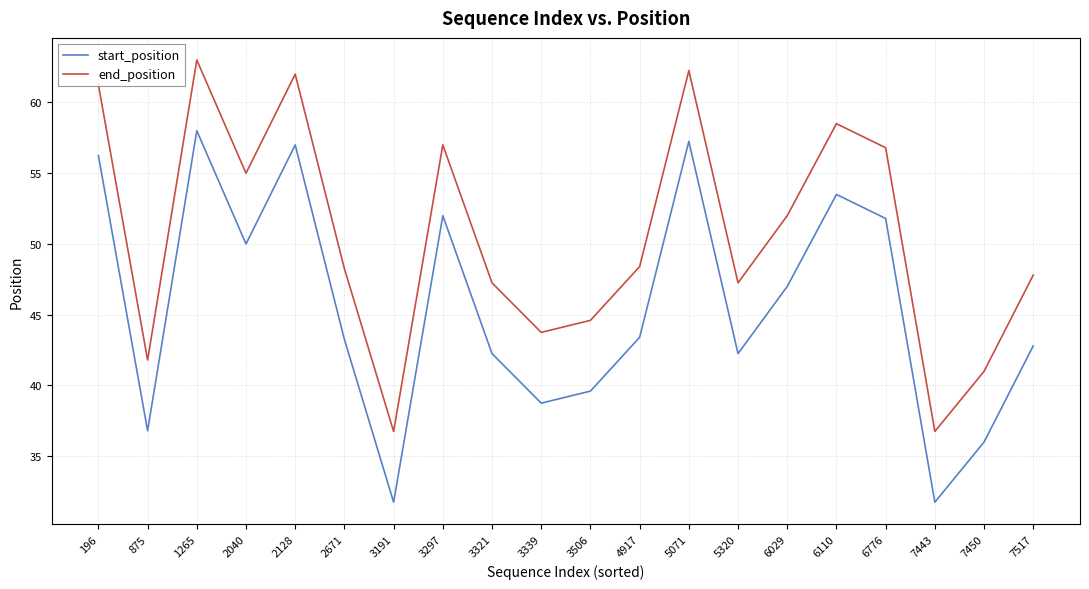

What are all the series names shown in the legend?

start_position, end_position